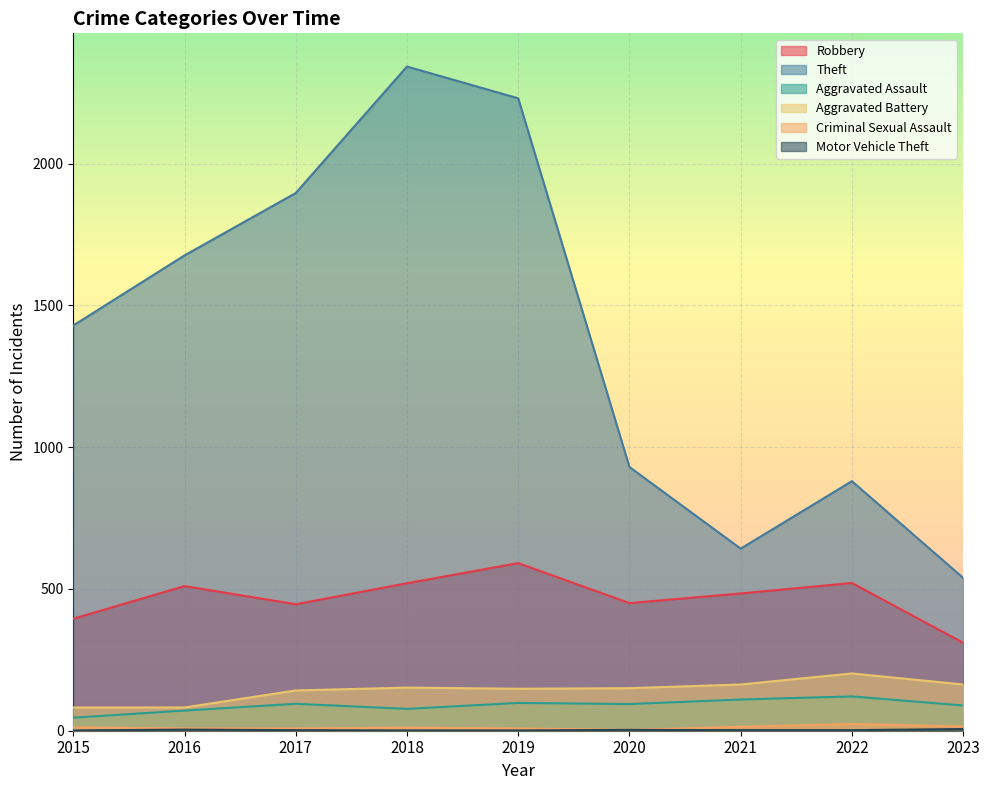

Where is the first local maximum for Motor Vehicle Theft?

2016